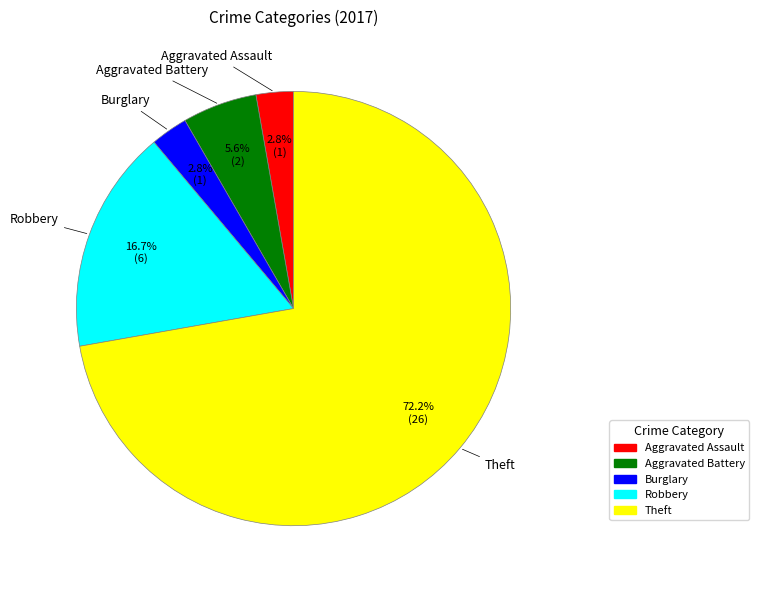

To the nearest percent, what is the difference between the Burglary and Theft slice percentages?

69%